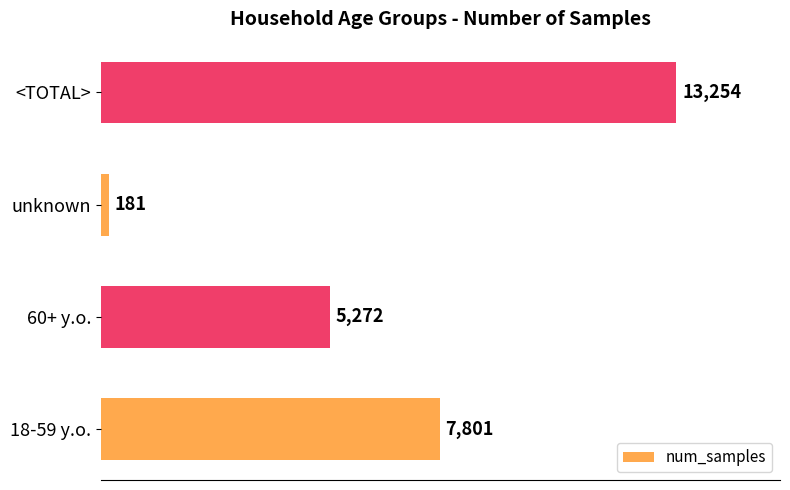

Approximately how many times larger is the value at <TOTAL> compared to 60+ y.o.?

2.5